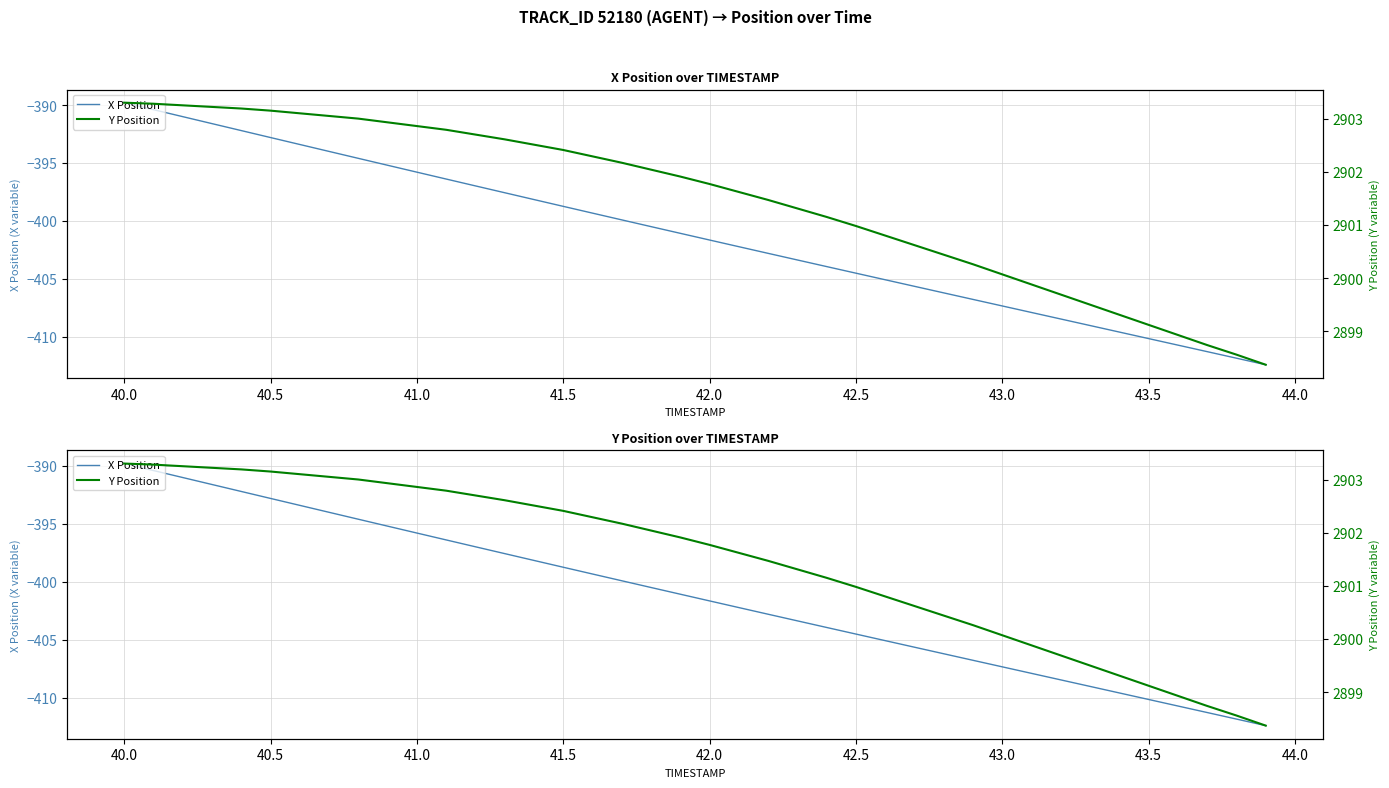

What are all the series names shown in the legend?

X Position, Y Position